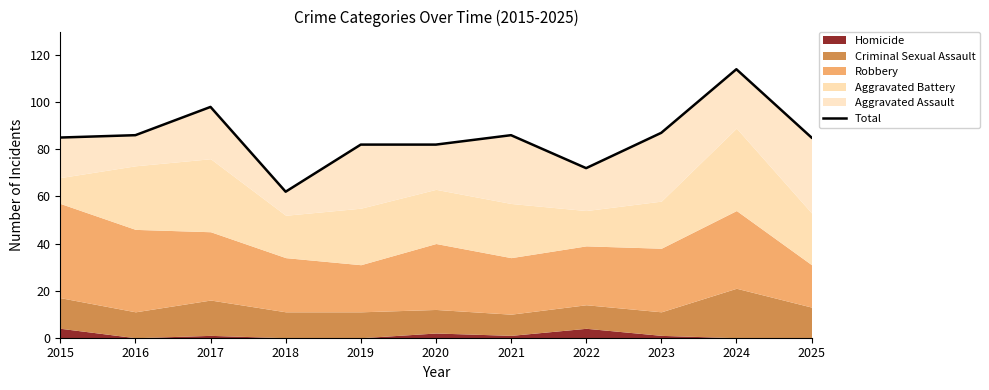

At which category does the chart reach its peak across all series?

2024